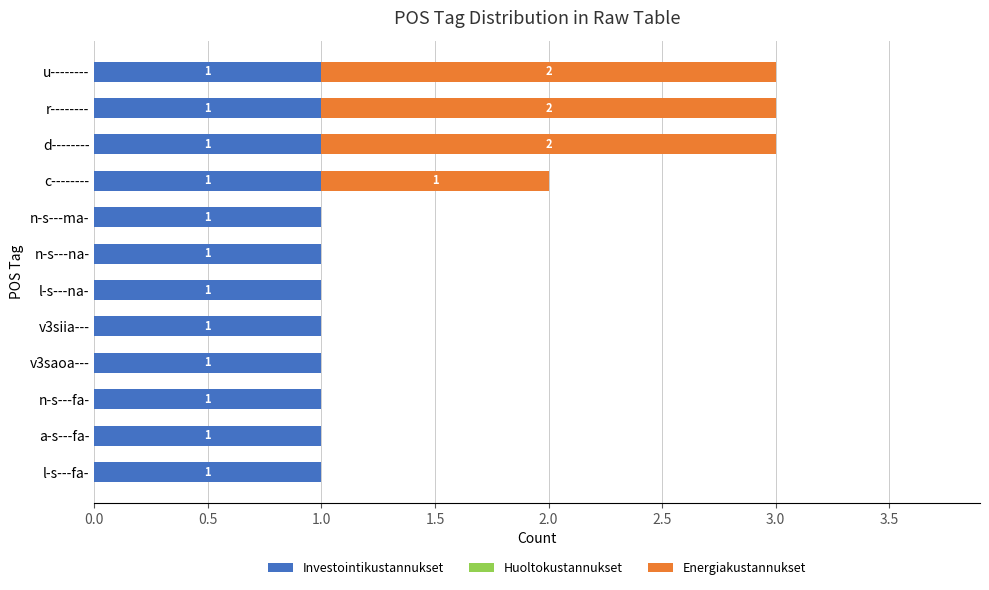

Is it true that Investointikustannukset equals 2 at l-s---na-?

False